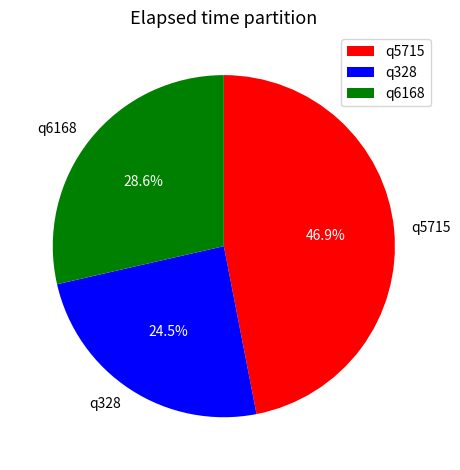

Is it true that q328 is 19% of the pie?

False